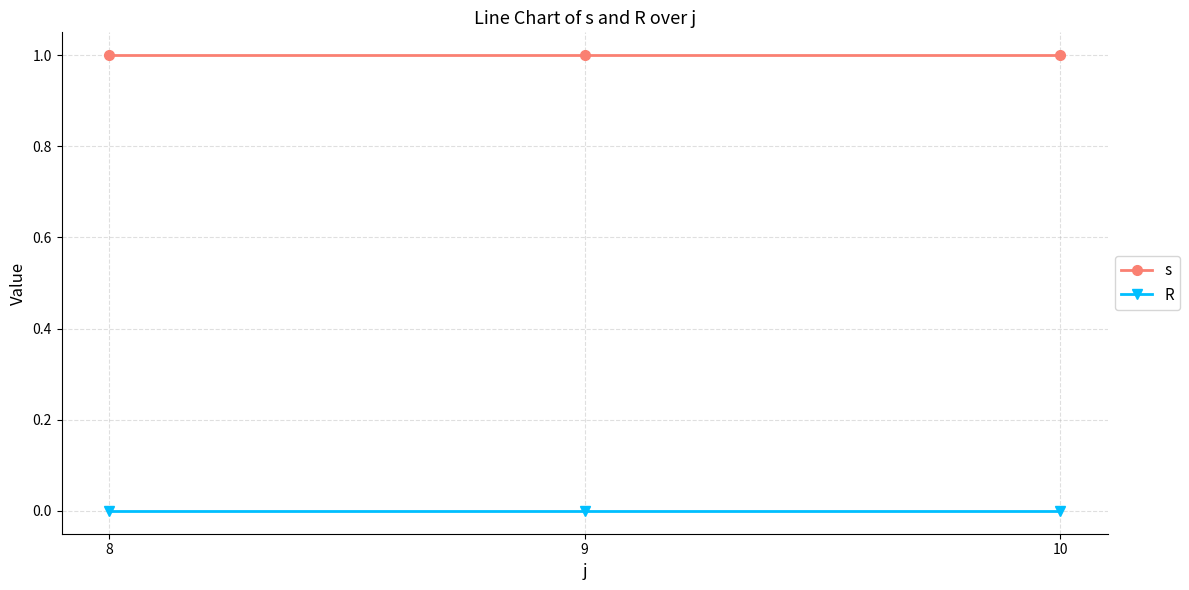

How many categories are shown in the chart?

3